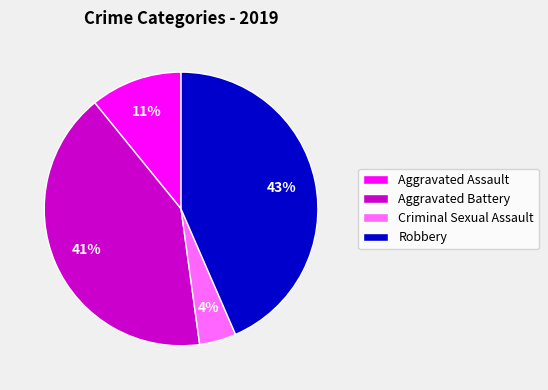

What is the largest slice in the pie chart?

Robbery